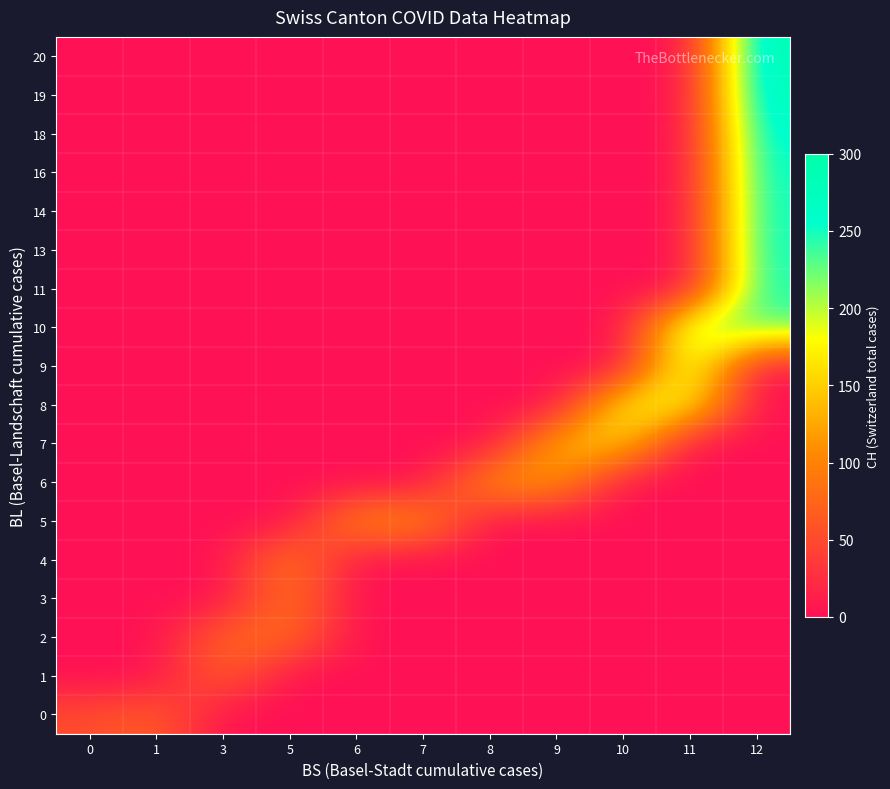

What is the total value across all series at 5?

275